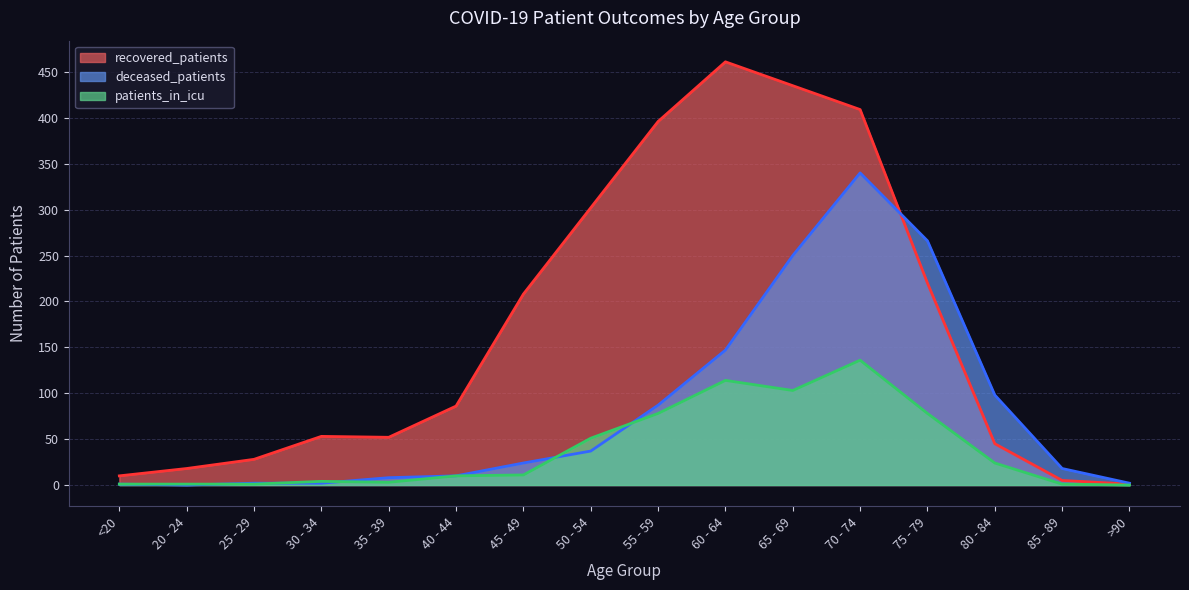

True or false: patients_in_icu and deceased_patients cross at least once.

True